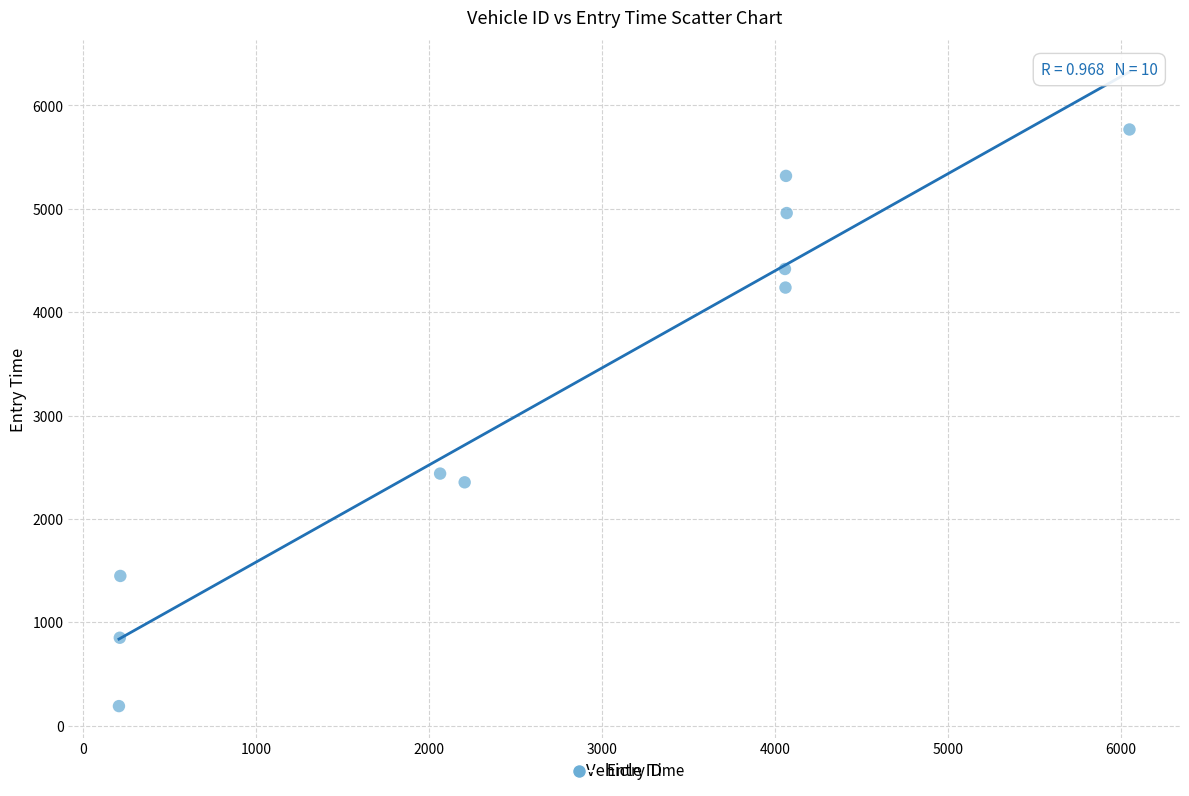

What Y value in the scatter plot is closest to 2978?

2438.7